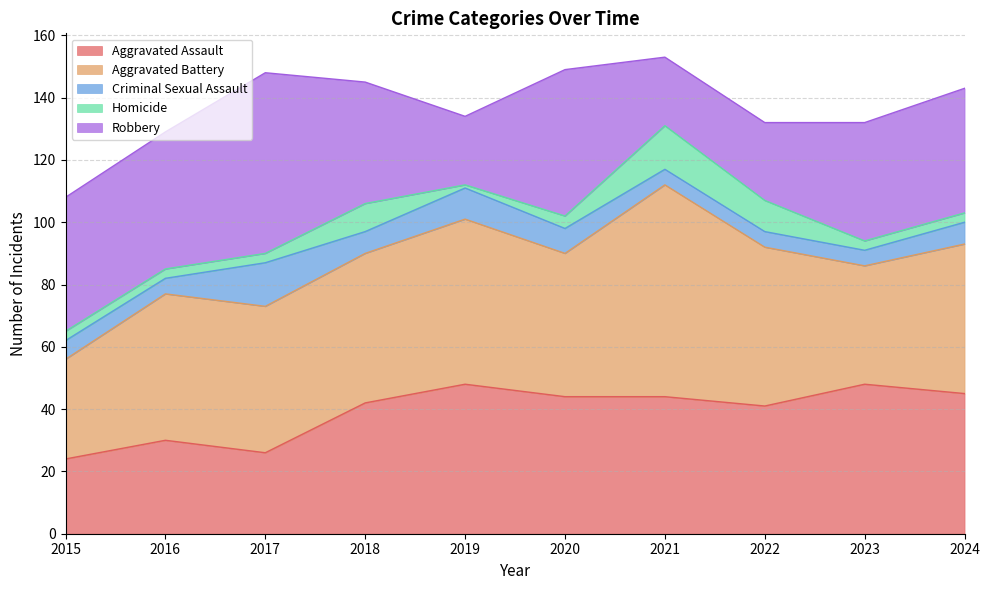

What is the value of the Aggravated Assault point at the 2nd from the left?

30